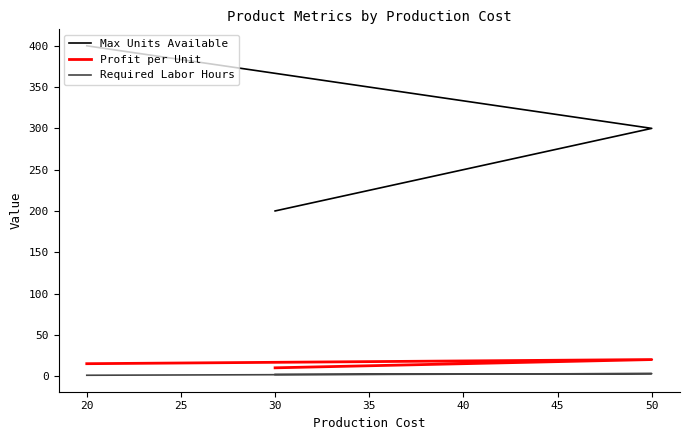

What is the difference between the maximum and second lowest values in the Profit per Unit series?

5